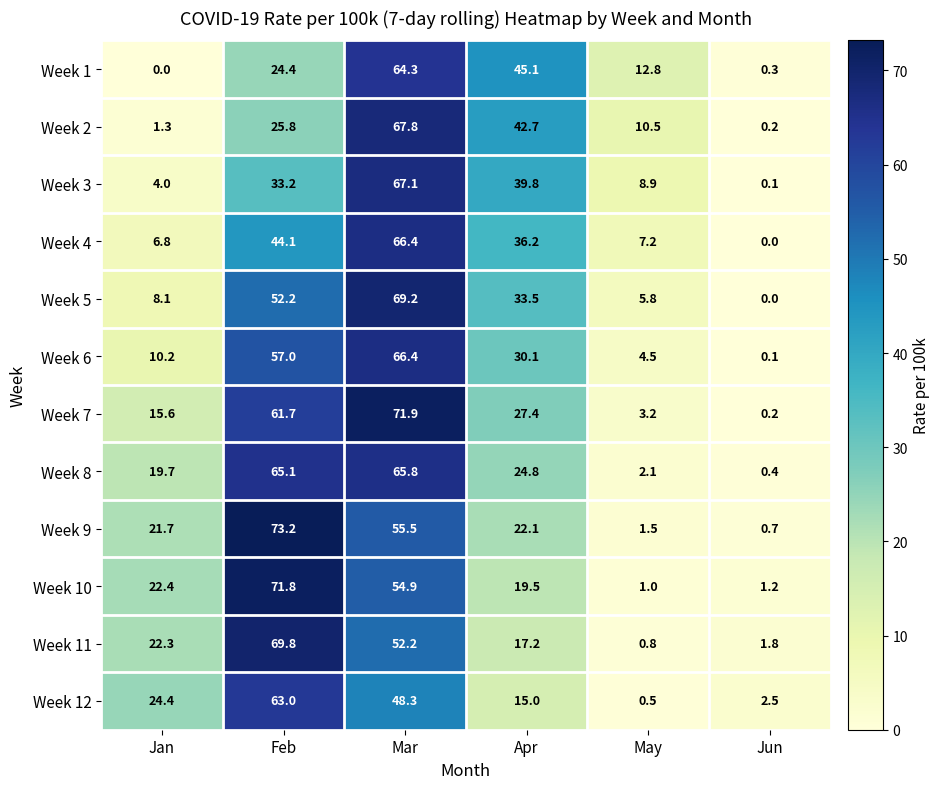

What is the greatest value displayed?

73.2